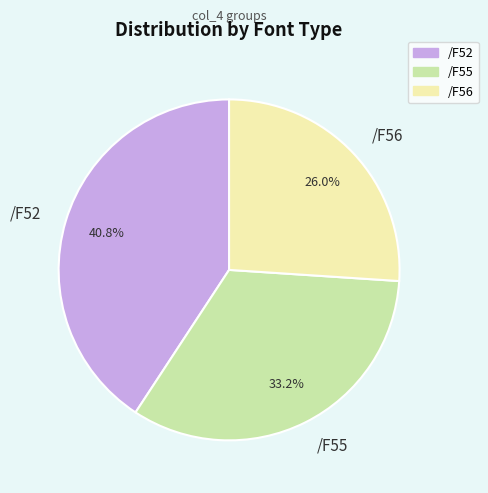

What is the total percentage of /F55 and /F52?

74.0%